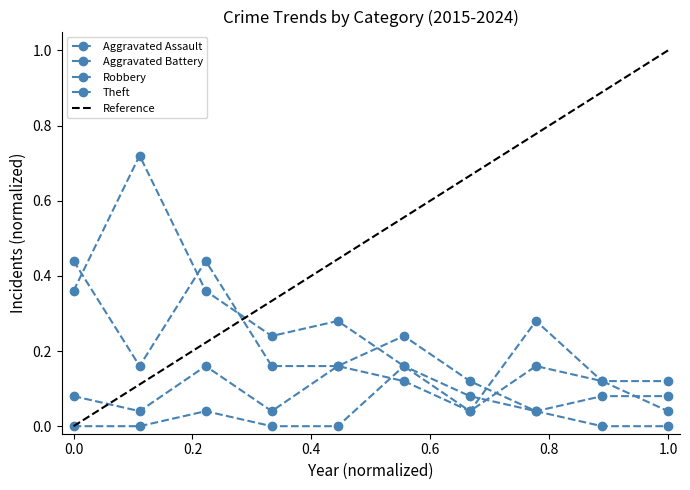

List the labels in order of Theft value, smallest first.

2021, 2023, 2024, 2020, 2018, 2019, 2022, 2015, 2017, 2016